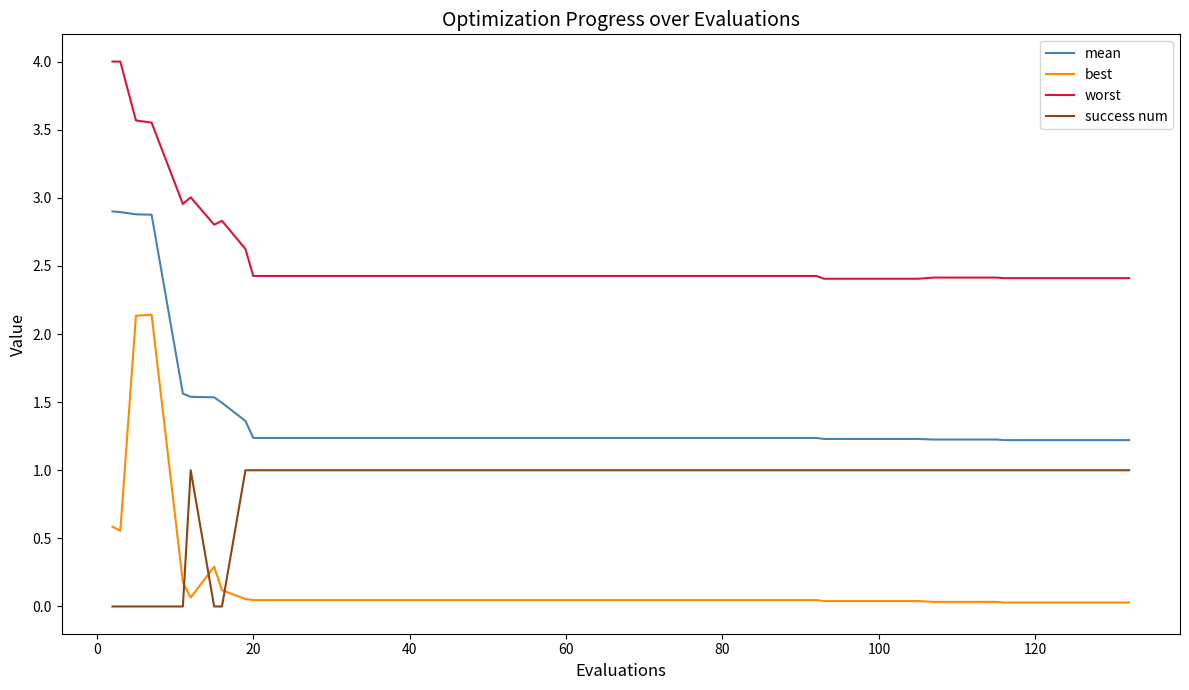

Which series has the largest range (max minus min)?

best